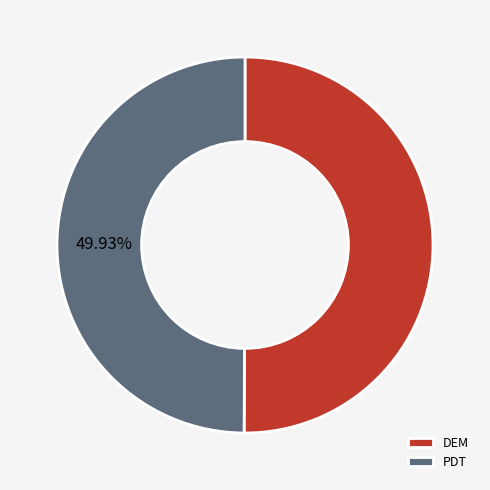

What is the ratio of the value at DEM to the value at PDT?

1.0